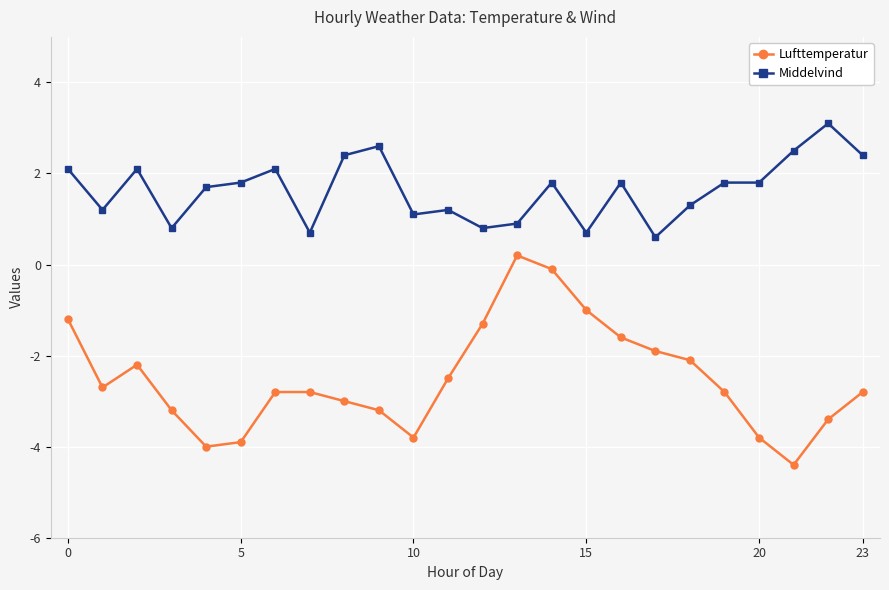

True or false: Middelvind and Lufttemperatur intersect in this chart.

False